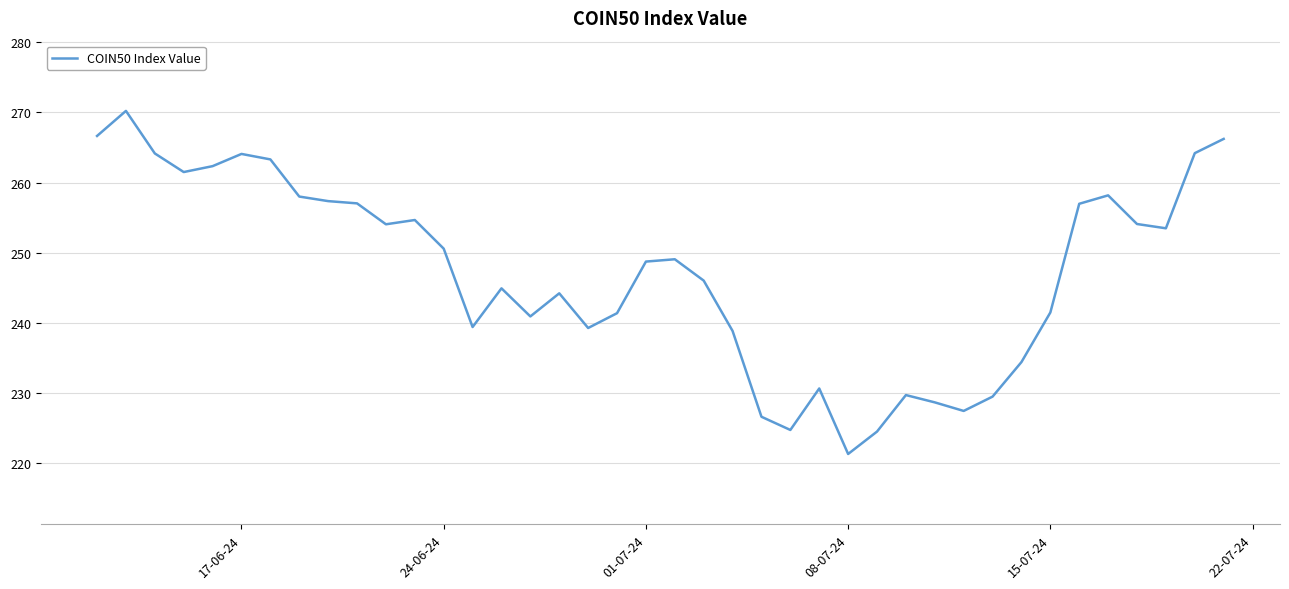

What is the greatest value displayed?

270.2